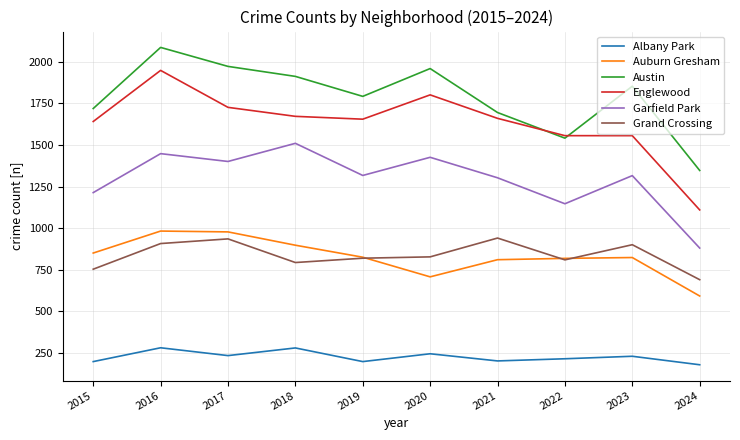

What is the smallest value displayed?

180